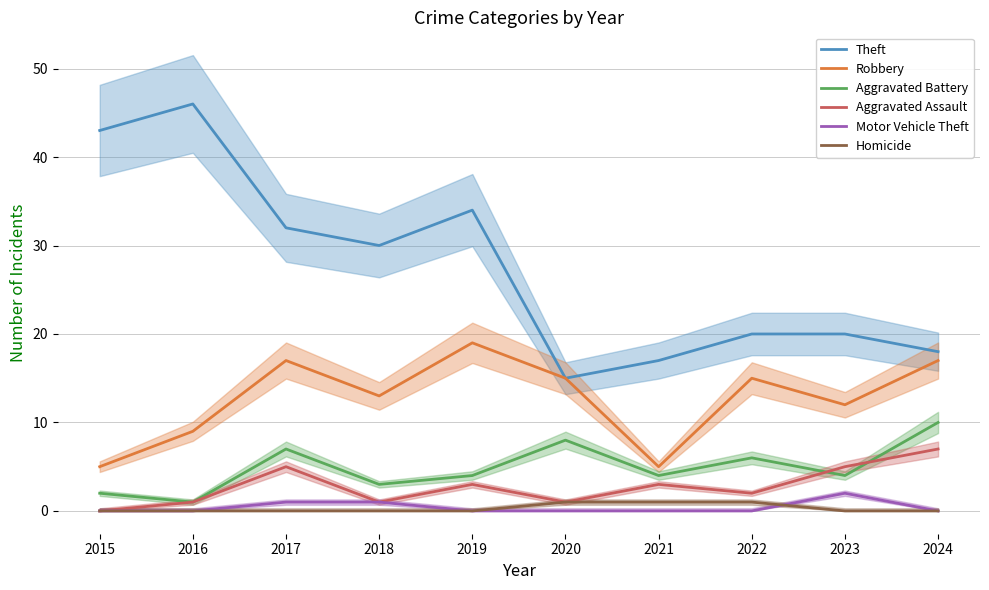

How many lines are shown in the chart?

6